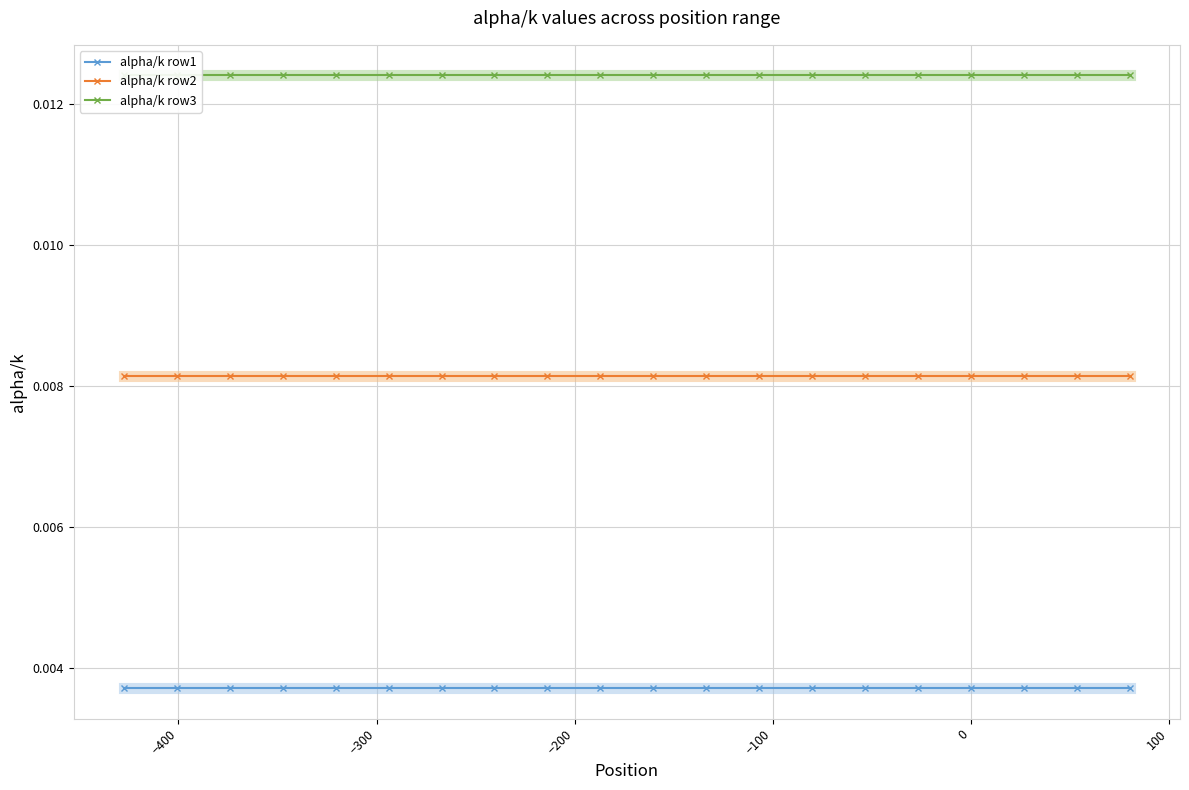

True or false: alpha/k row2 and alpha/k row1 intersect in this chart.

False